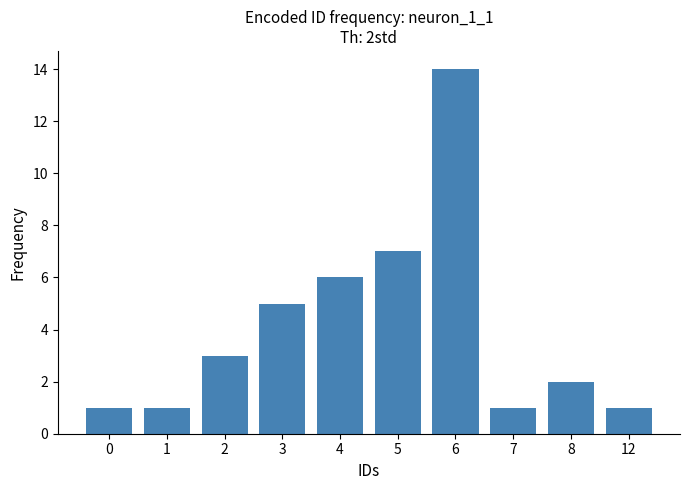

Are the bars grouped side by side (vs. stacked)?

No